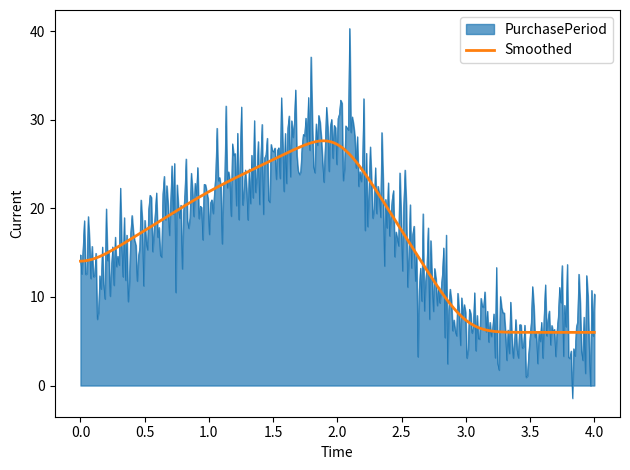

Which series has the widest spread of values?

PurchasePeriod